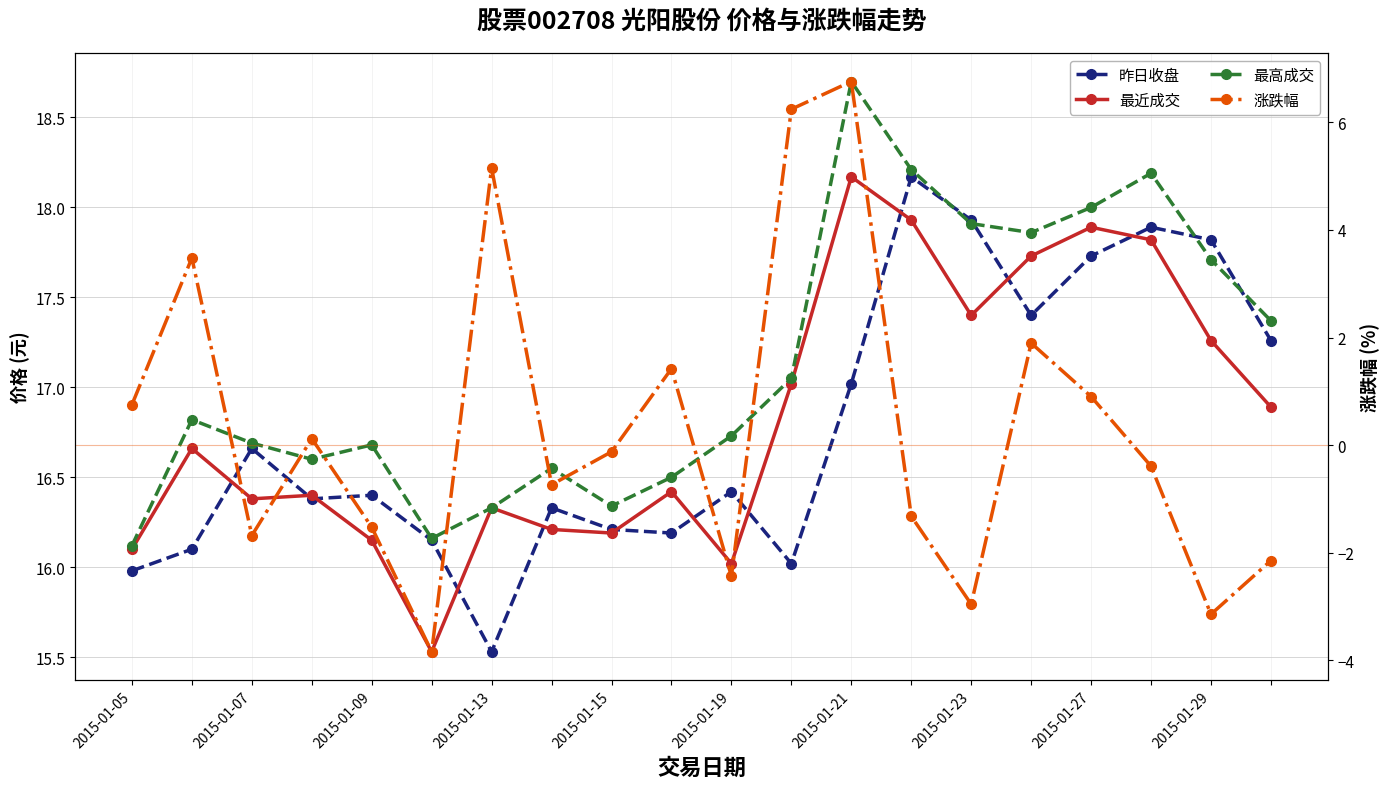

Which series changed the most between 2015-01-19 and 17?

涨跌幅